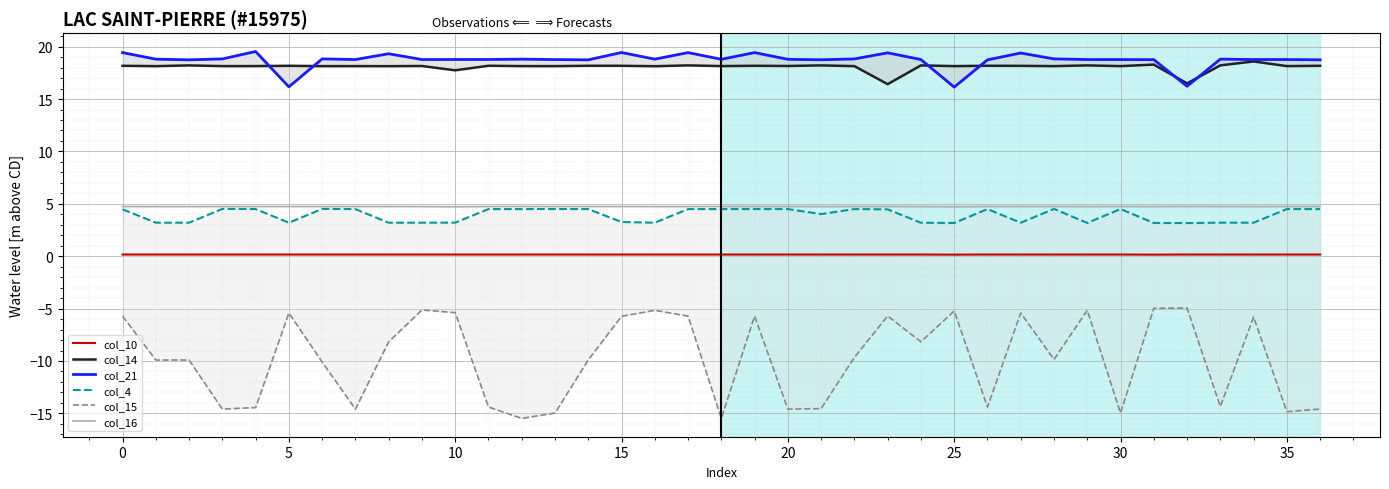

What are all the series names shown in the legend?

col_10, col_14, col_21, col_4, col_15, col_16